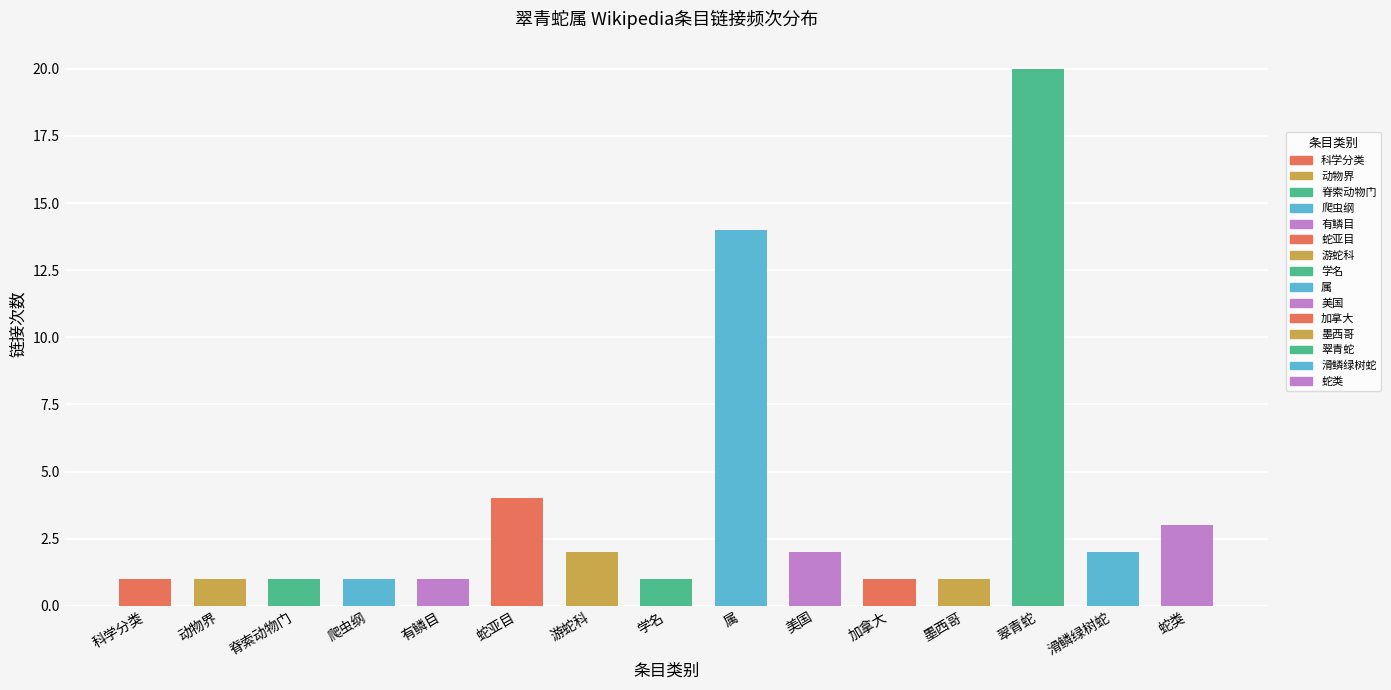

At which category does the chart reach its peak across all series?

翠青蛇